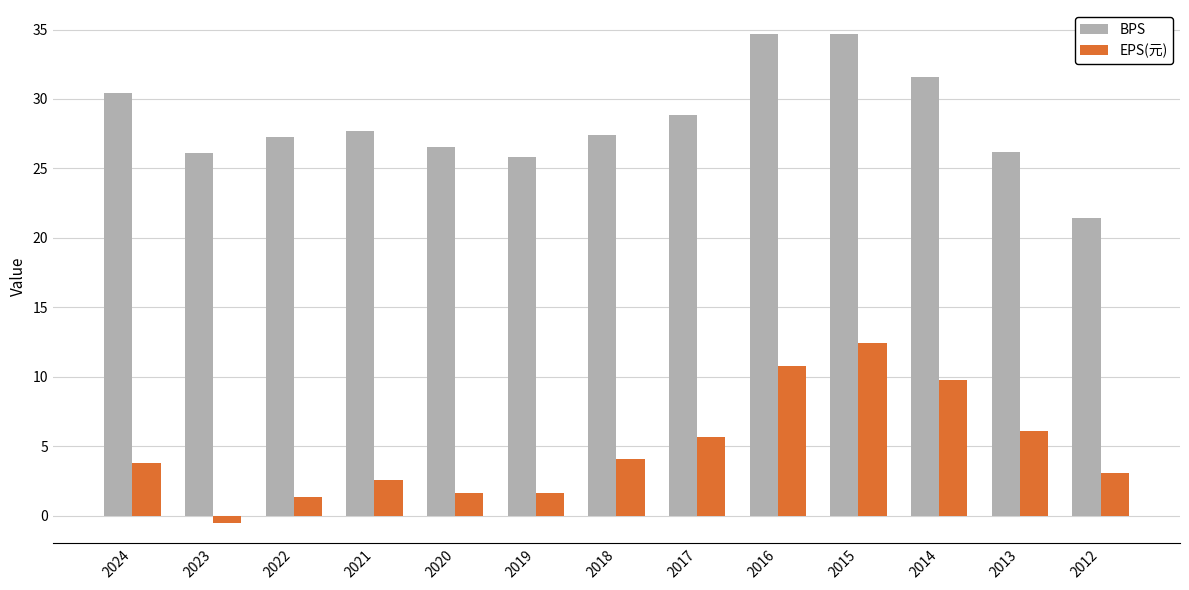

What is the spread (max minus min) of values at 2020?

24.9